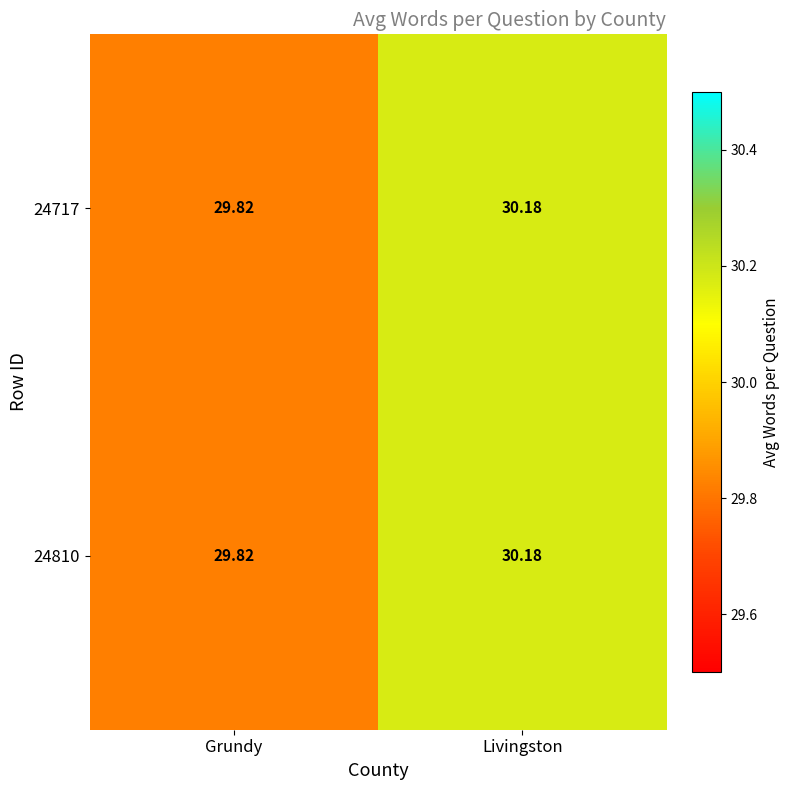

At which category does the chart reach its minimum across all series?

Grundy